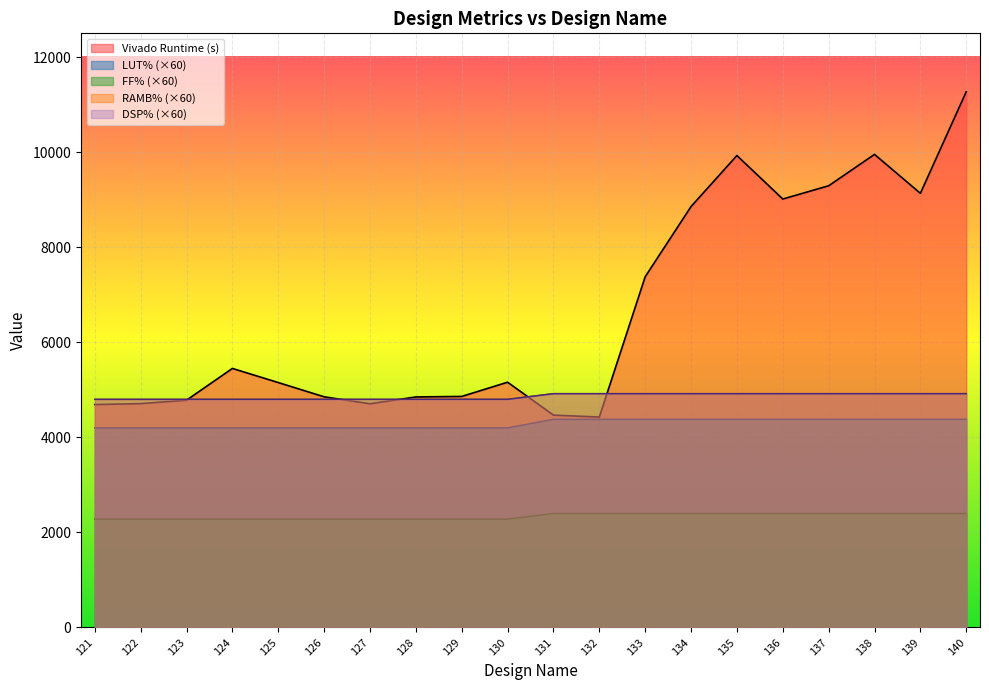

How many interior local valleys does the Vivado Runtime (s) series have?

4